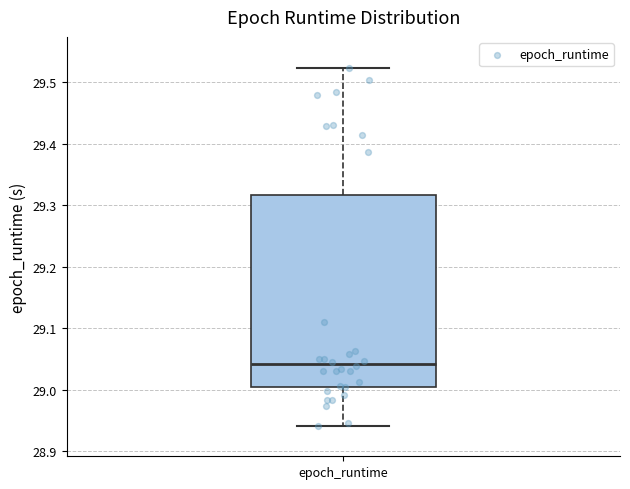

Transcribe this box plot: give where the median line is, the range the box spans, and where the two whiskers end, as read against the y-axis. The values are not printed on the chart, so give them approximately, as read against the axis.

median 29.04, box 29.00 to 29.32, whiskers 28.94 to 29.52